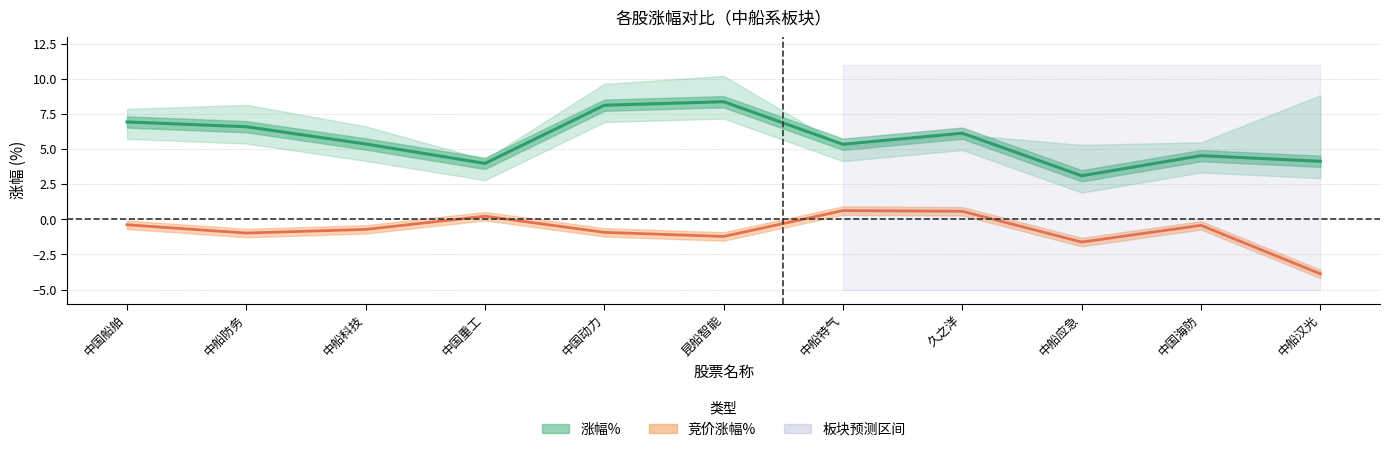

True or false: 竞价涨幅% and 涨幅% intersect in this chart.

False